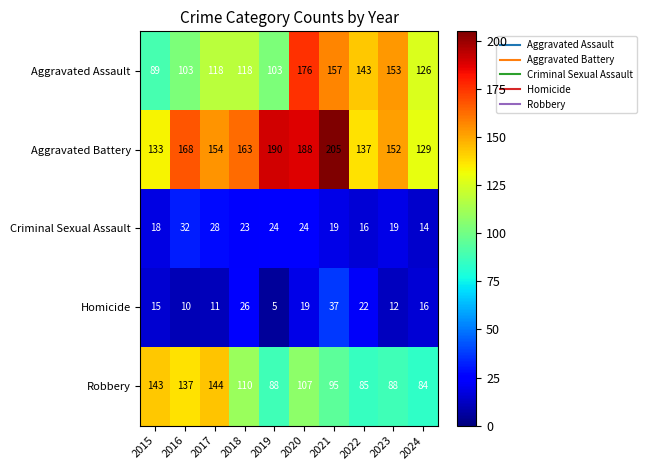

What is the maximum value for Aggravated Assault?

176